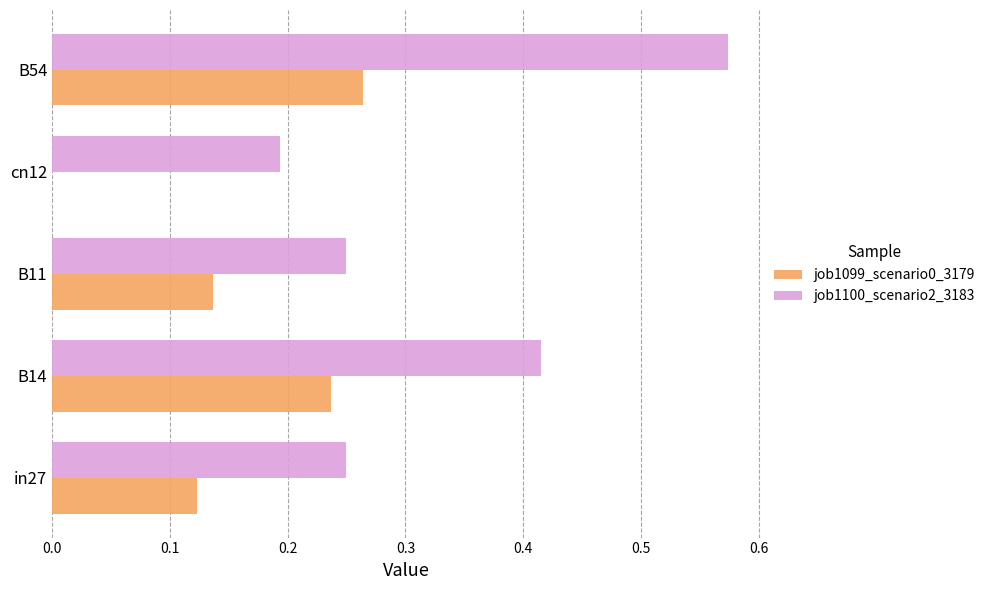

What are all the series names shown in the legend?

job1099_scenario0_3179, job1100_scenario2_3183